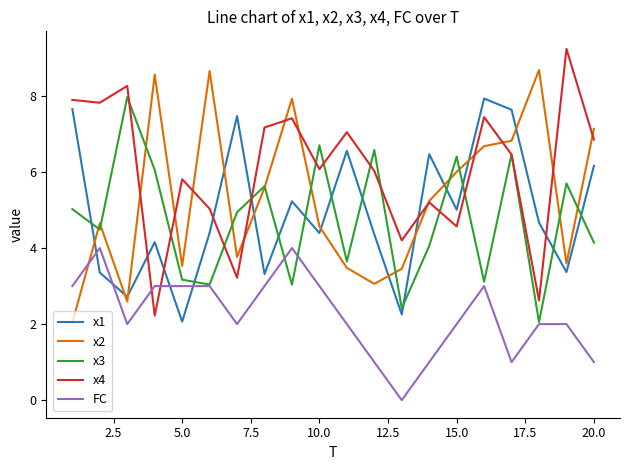

Which series has the largest total across all categories?

x4